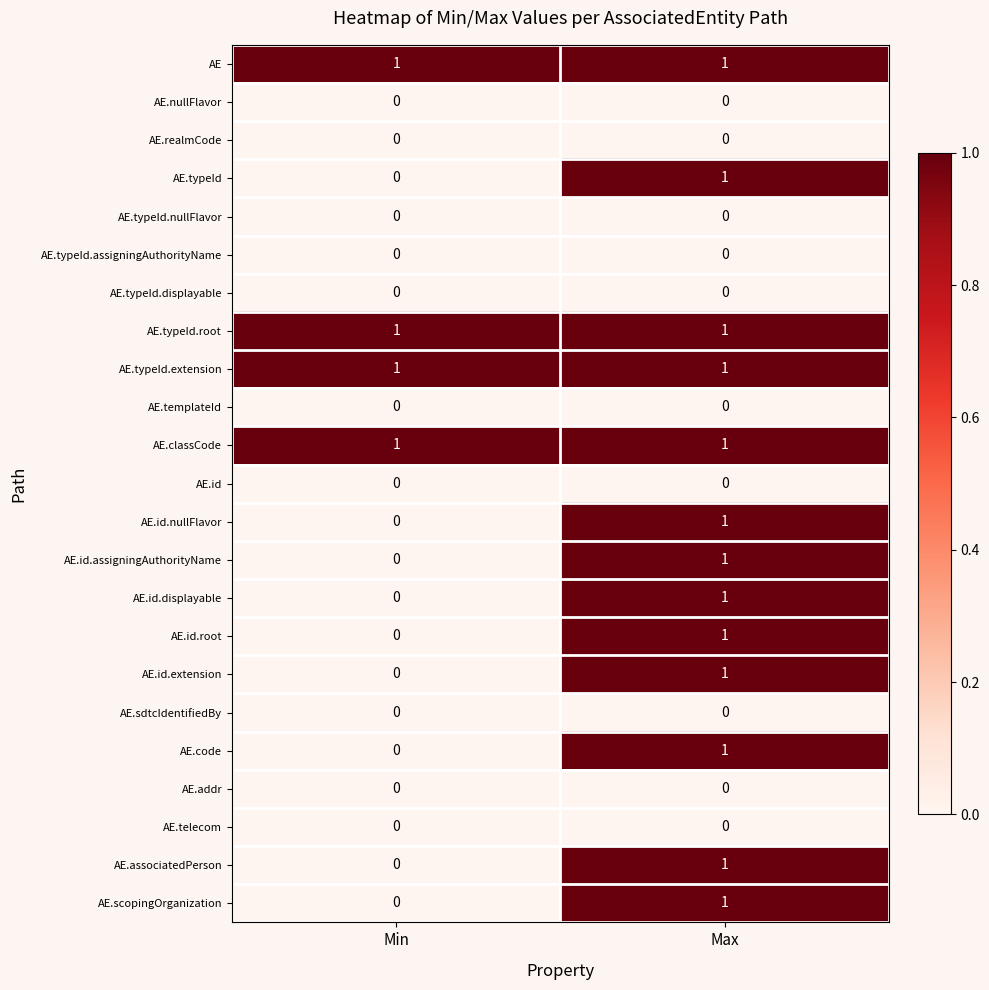

What is the total value across all series at Max?

13